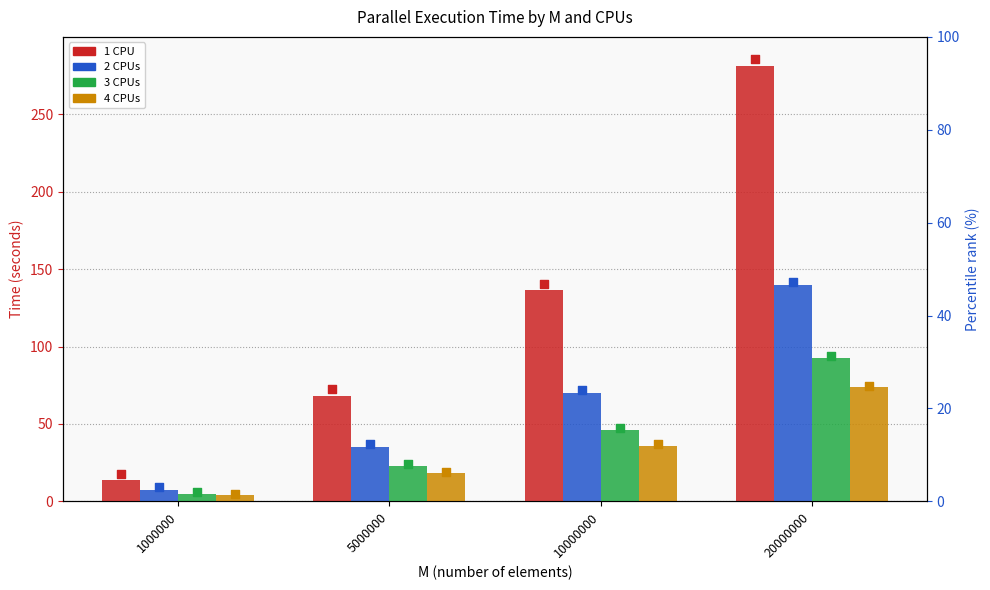

Which series has the largest Y range (max minus min)?

1 CPU